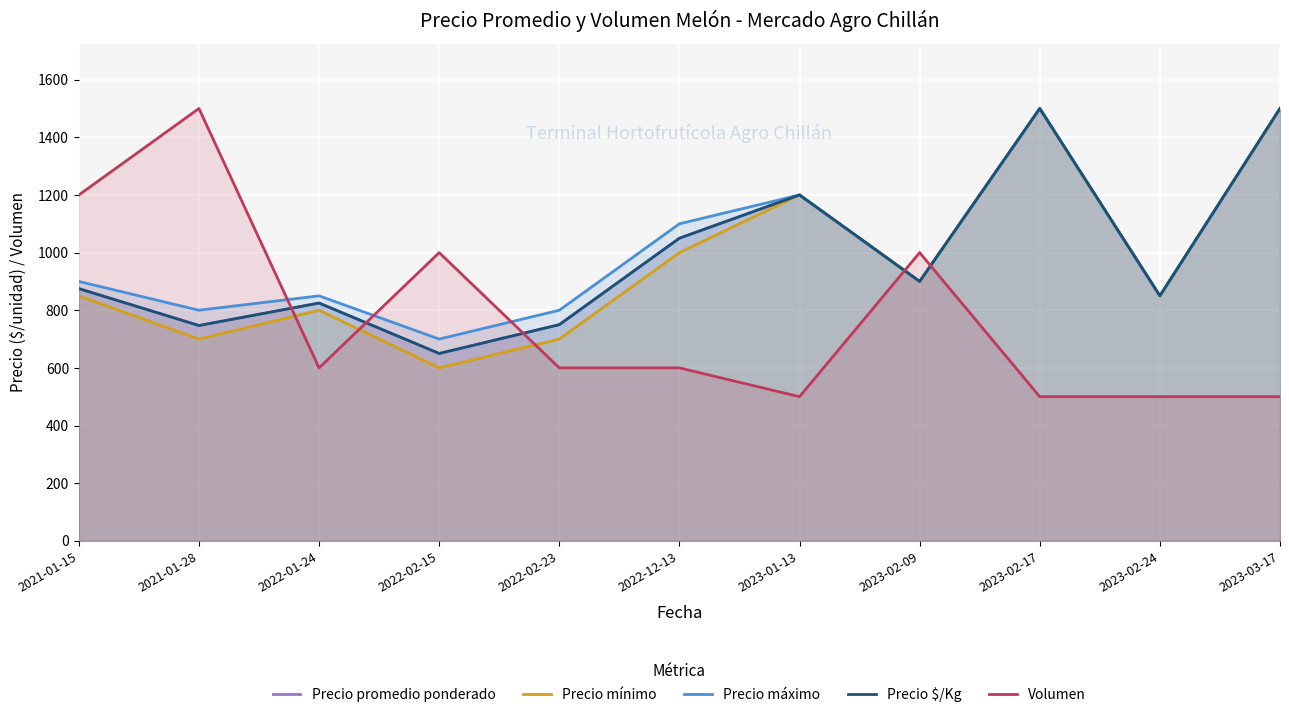

The Precio mínimo series shows 850 at 2023-02-24. True or false?

True